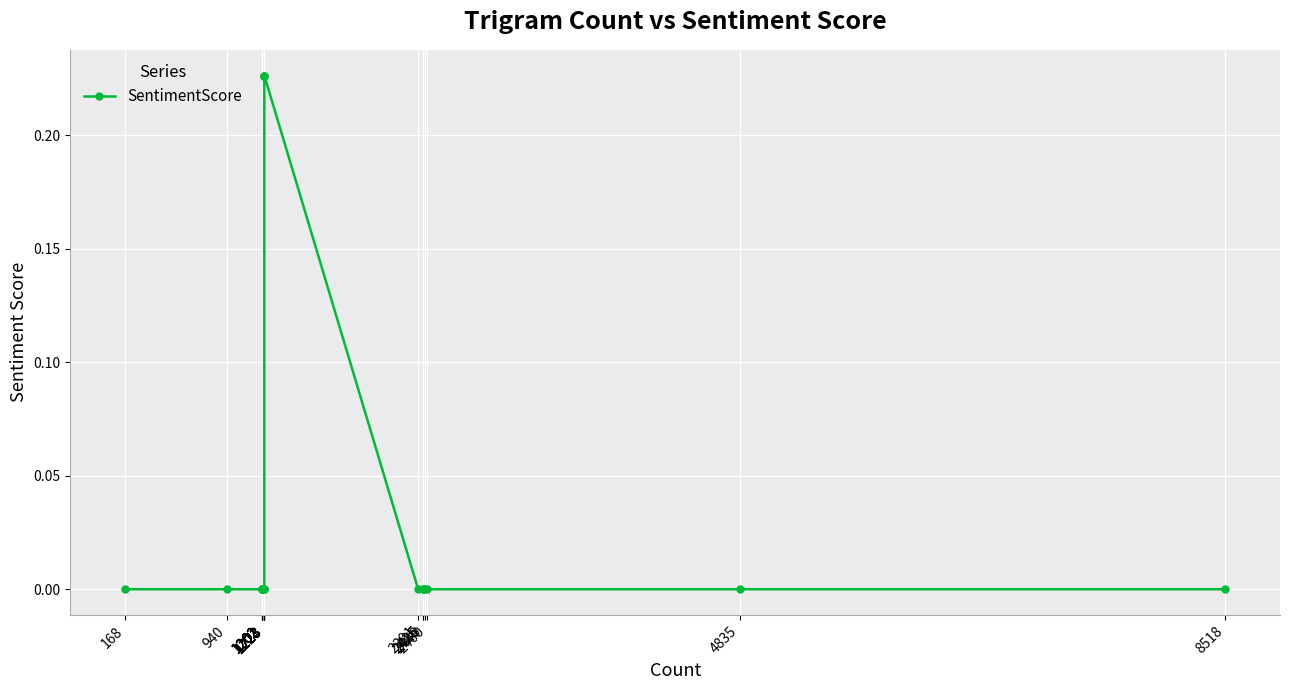

What is the change in value from 1223 to 2391?

-0.2